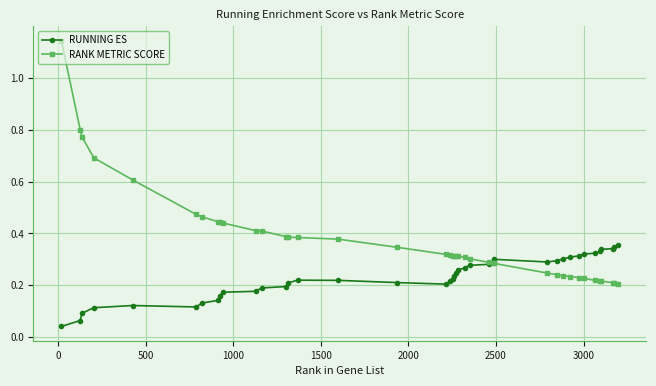

Which series has the widest spread of values?

RANK METRIC SCORE